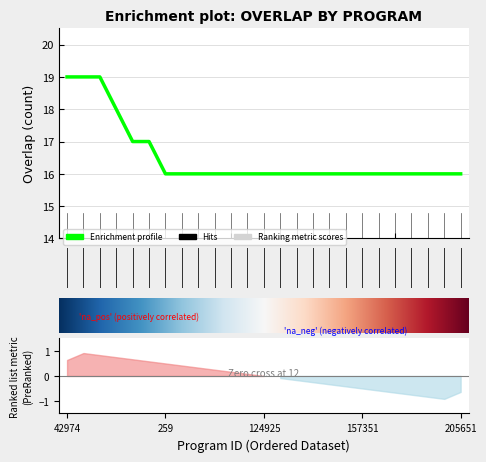

Is it true that the value at 202069 is 16?

True